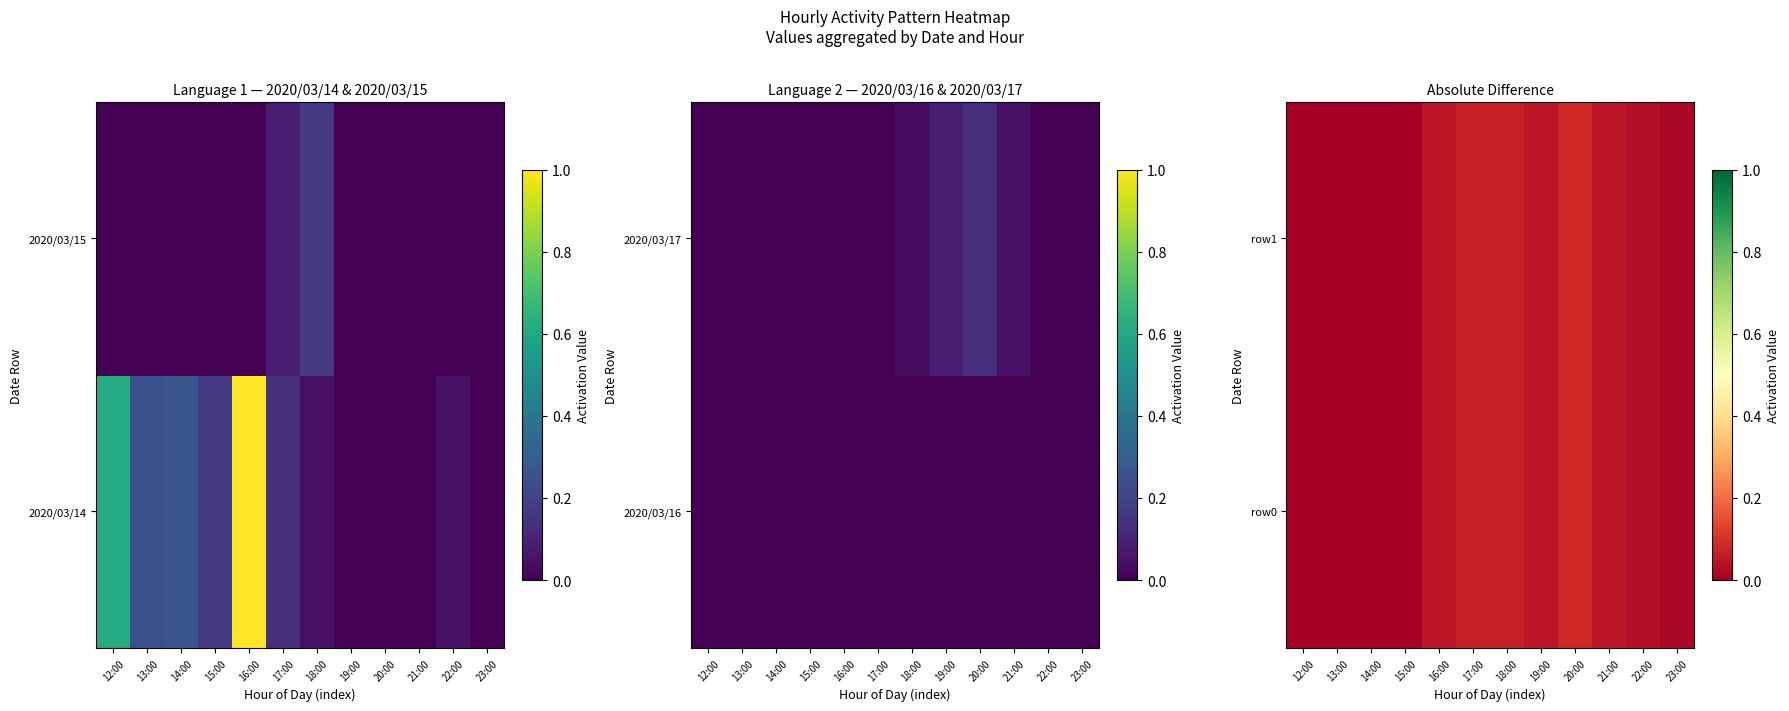

The row0 series shows 0.0 at 14:00. True or false?

True